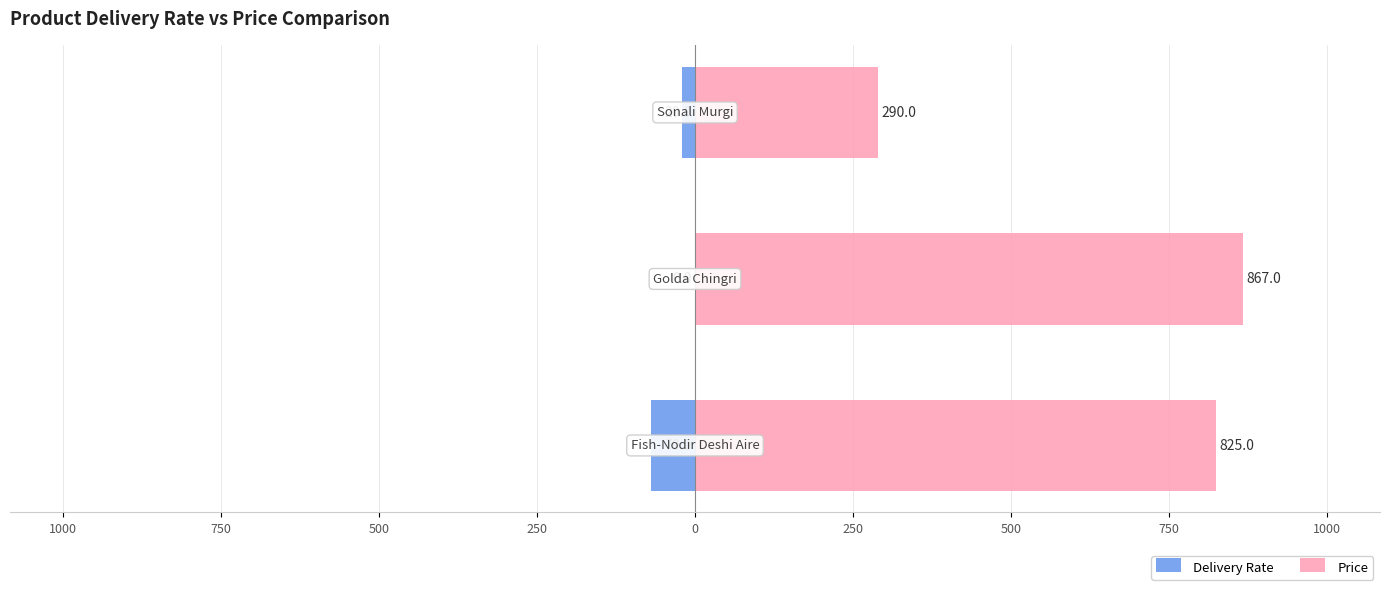

Which series has the largest total across all categories?

Price